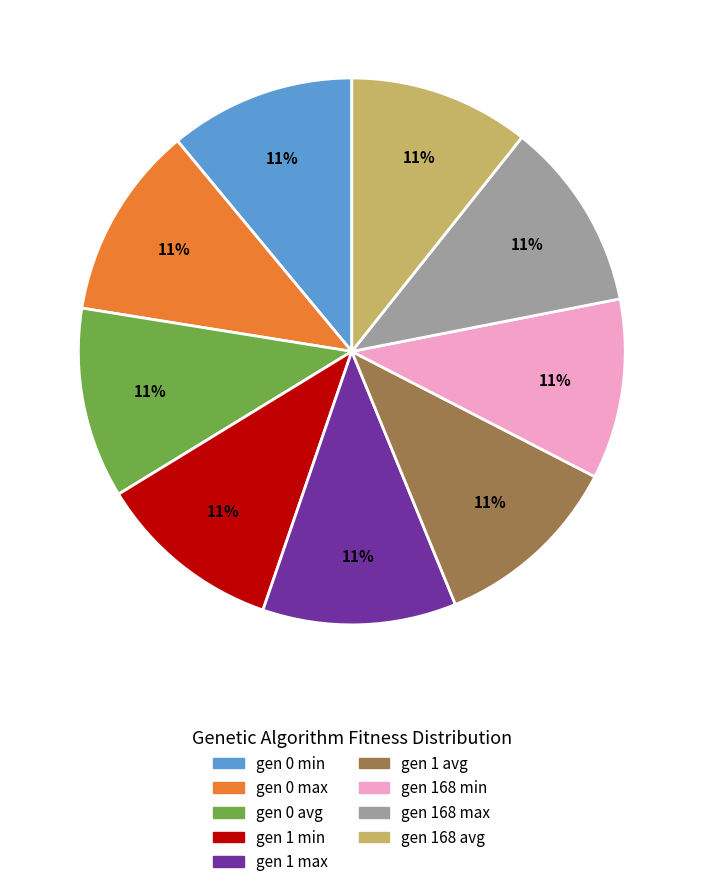

To the nearest percent, what is the average slice percentage?

11%